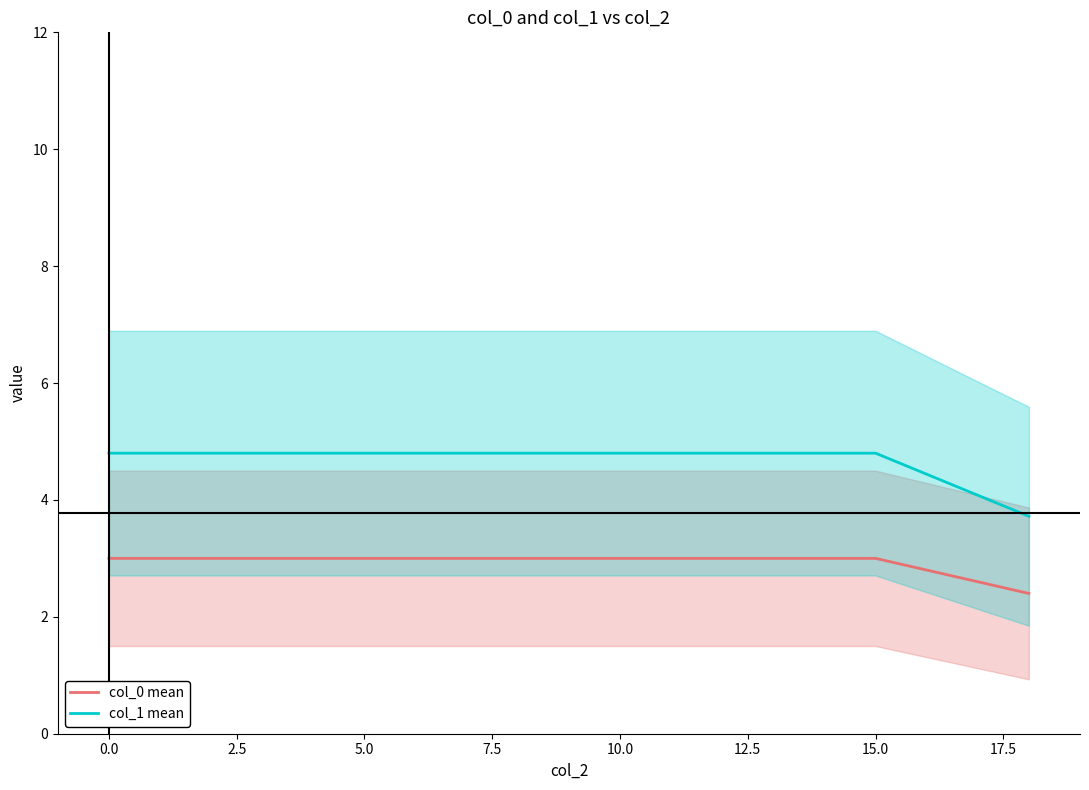

Is it true that col_1 mean equals 7.2 at 15.0?

False